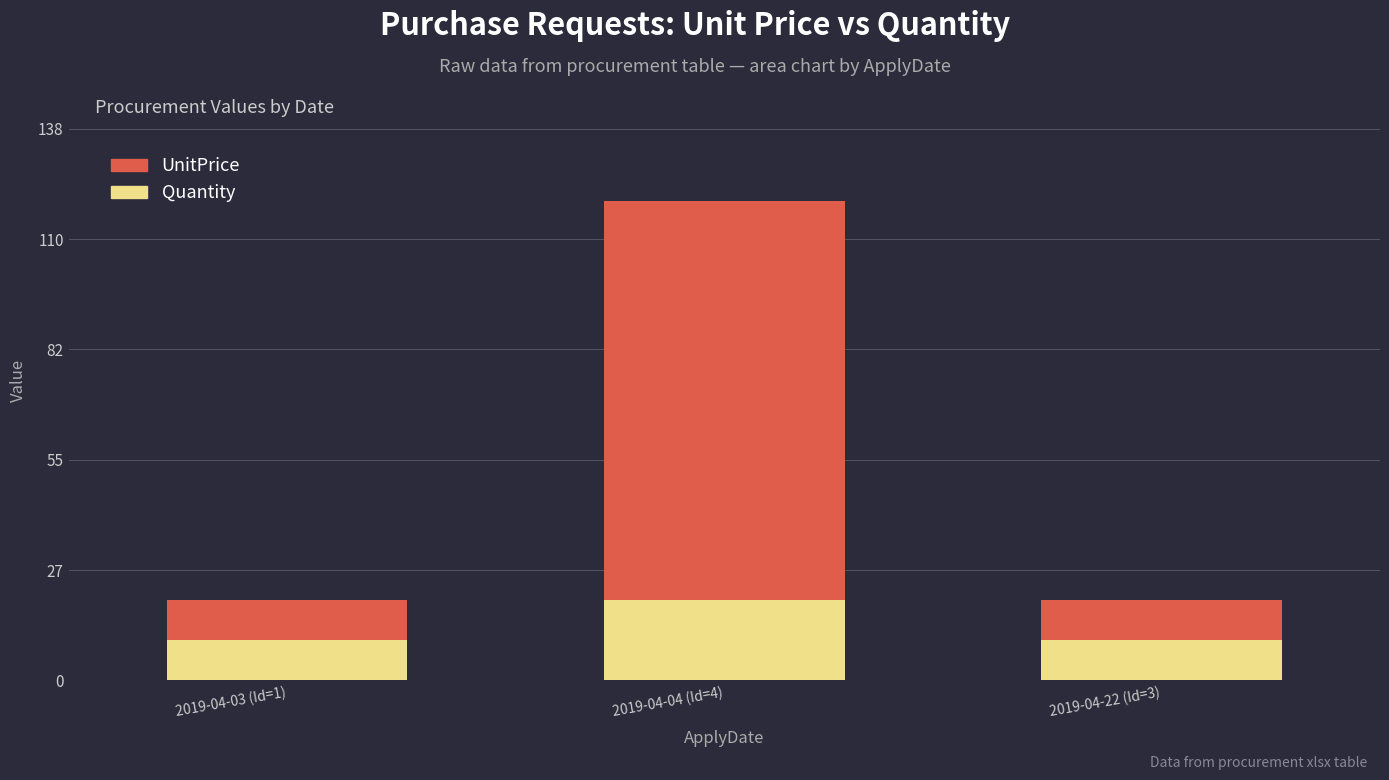

At which label does Quantity reach its peak?

2019-04-04 (Id=4)